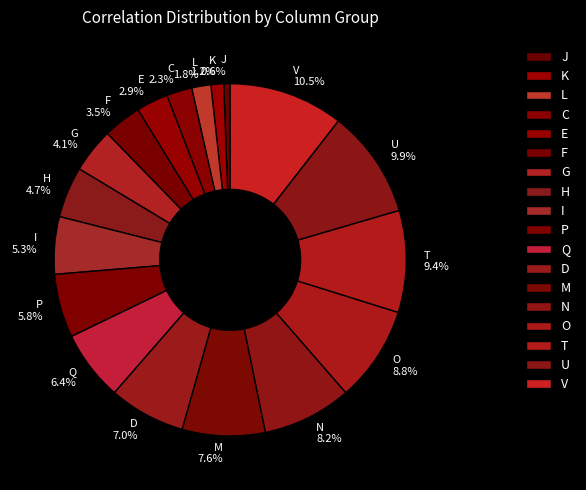

How many slices are in this pie chart?

18